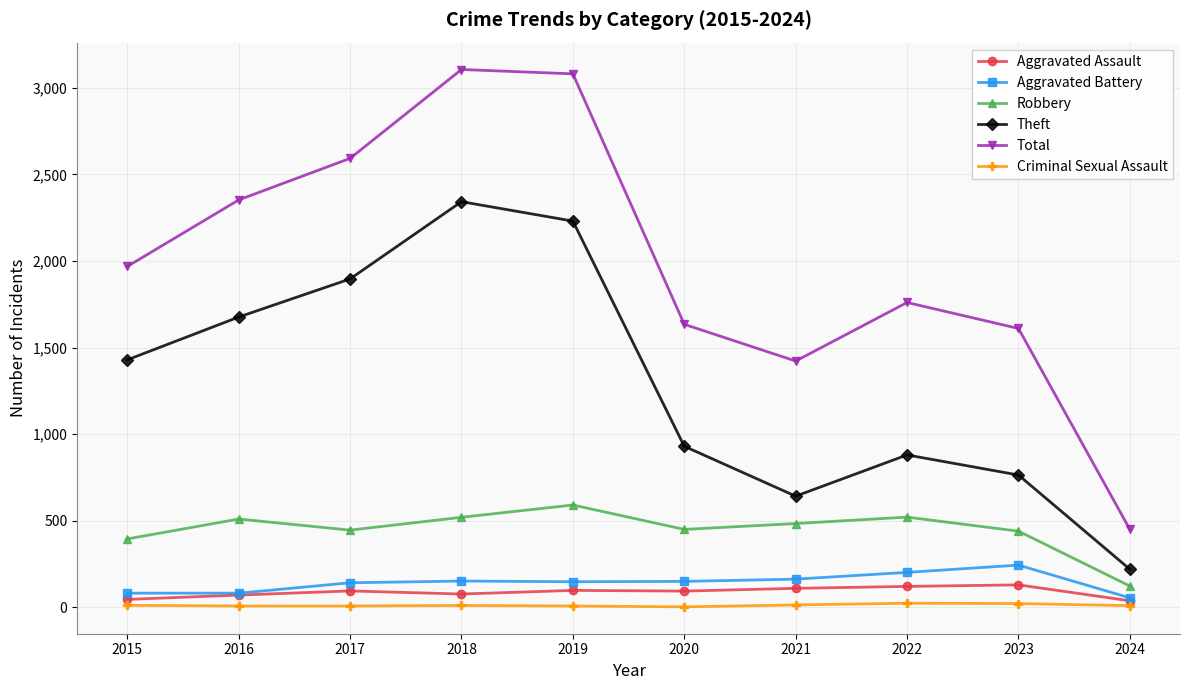

Which series changed the most between 2021 and 2022?

Total